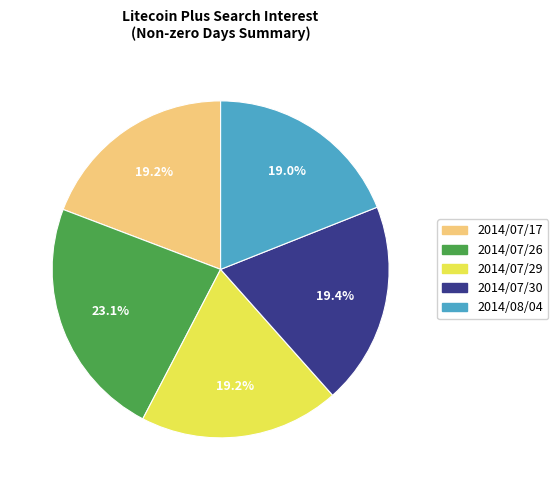

Which category has the biggest portion of the pie?

2014/07/26